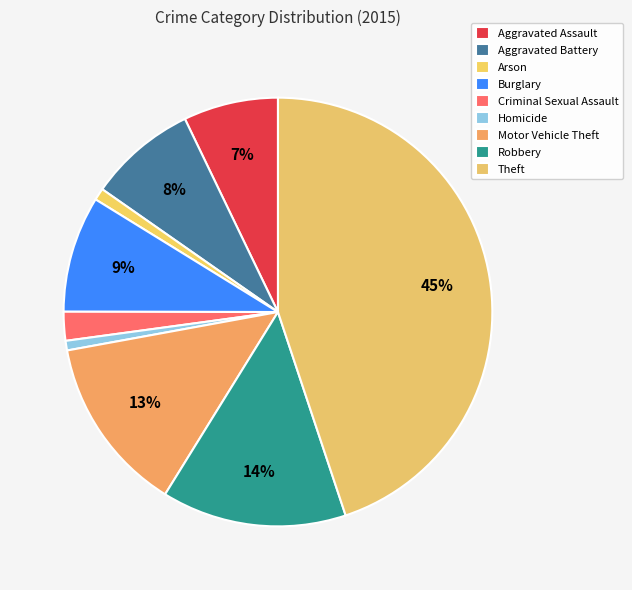

What percentage do Robbery and Motor Vehicle Theft together represent?

27.2%